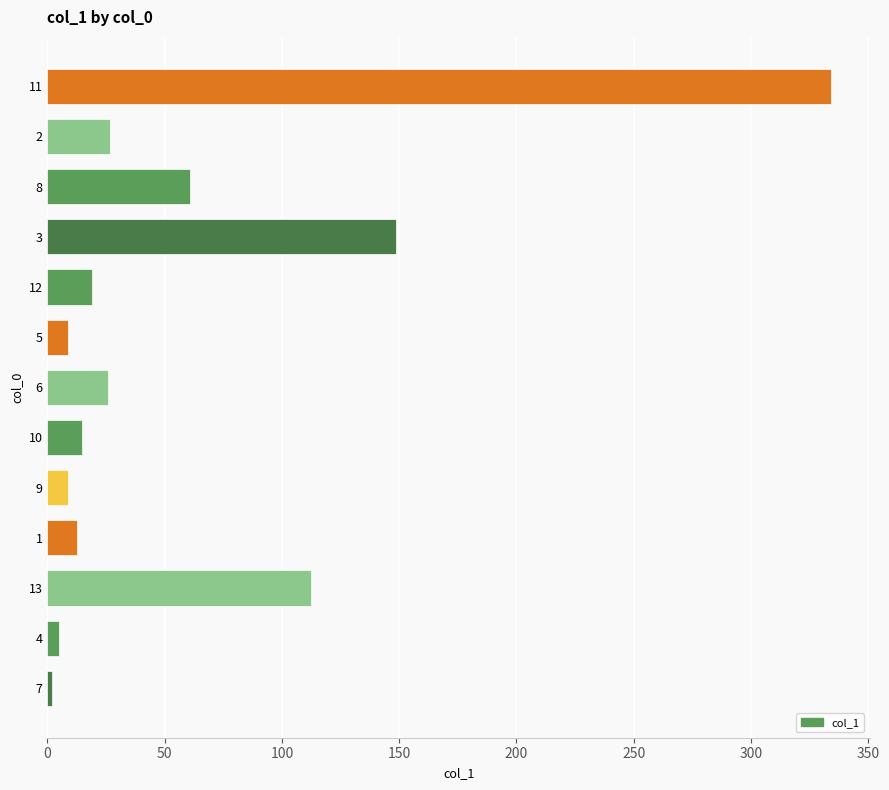

What is the difference between the values at 10 and 9?

5.9